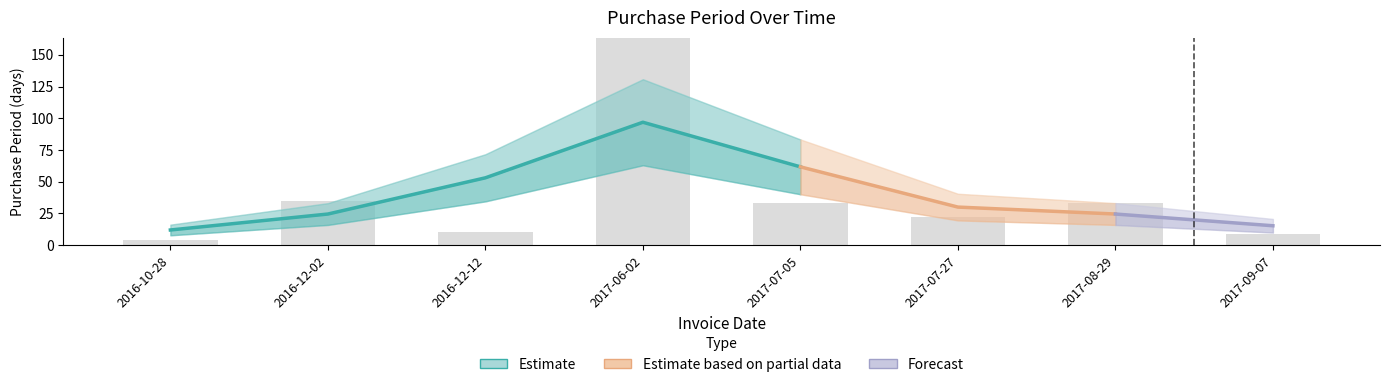

List the labels in order of value, largest first.

2017-06-02, 2016-12-02, 2017-07-05, 2017-08-29, 2017-07-27, 2016-12-12, 2017-09-07, 2016-10-28